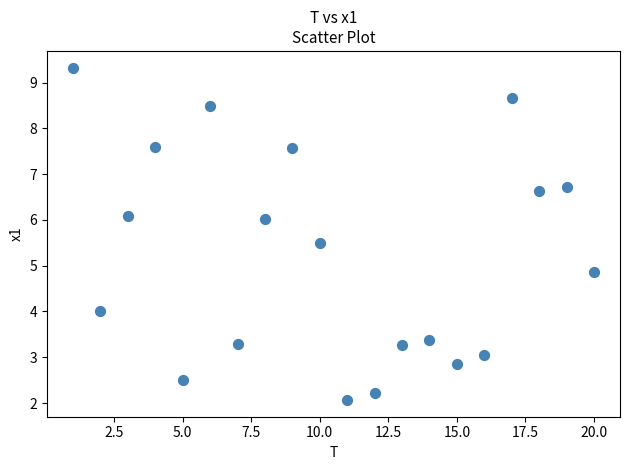

What is the range of X values (max minus min)?

19.0